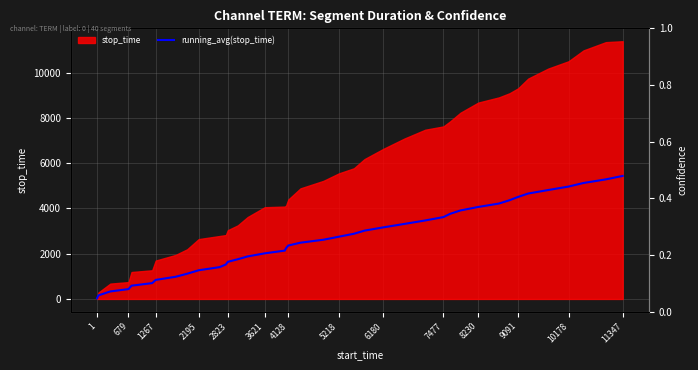

Reading right to left, transcribe all the data shown in this chart.

5435.8	5283.2	5123.6	4965.3	4811.5	4658.2	4508.8	4363.4	4215.7	4064.4	3910.7	3761.8	3616.0	3467.6	3313.4	3162.6	3018.2	2880.7	2749.3	2616.1	2486.1	2359.8	2246.9	2136.4	2014.8	1878.9	1754.6	1639.5	1522.9	1404.8	1267.3	1114.3	979.4	841.4	699.0	585.6	434.5	331.3	158.0	30.0